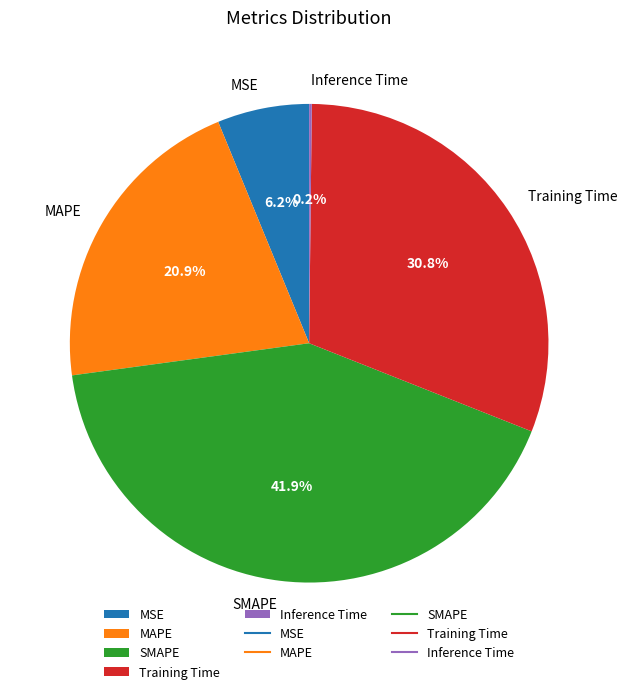

Which category has the biggest portion of the pie?

SMAPE